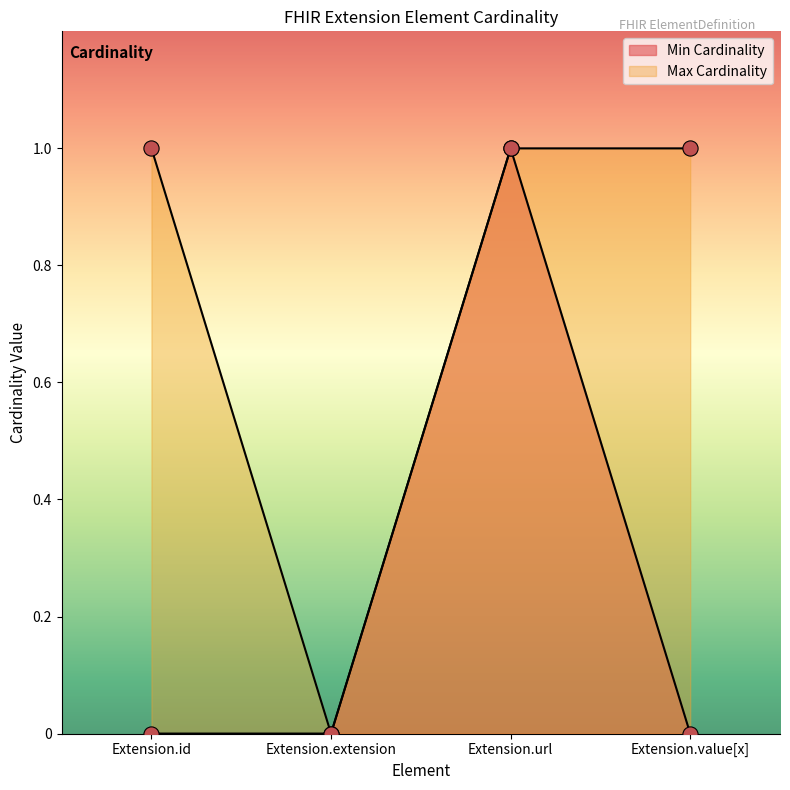

Which series has the largest total across all categories?

Max Cardinality